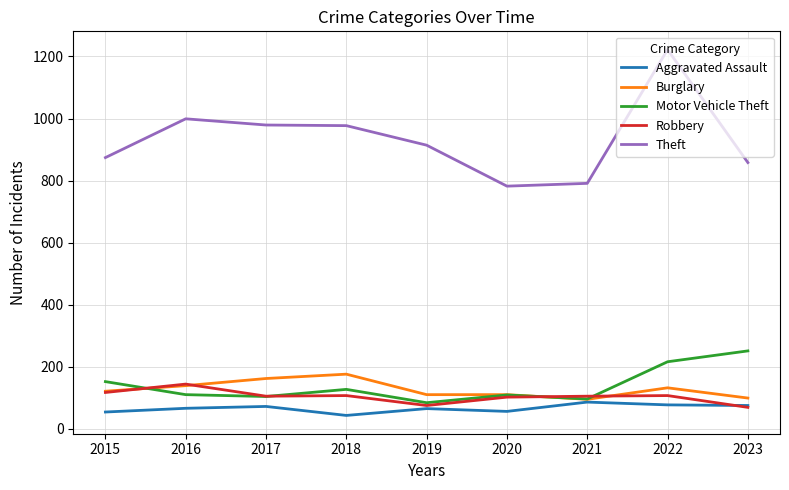

At which label is Motor Vehicle Theft closest to 167?

2015